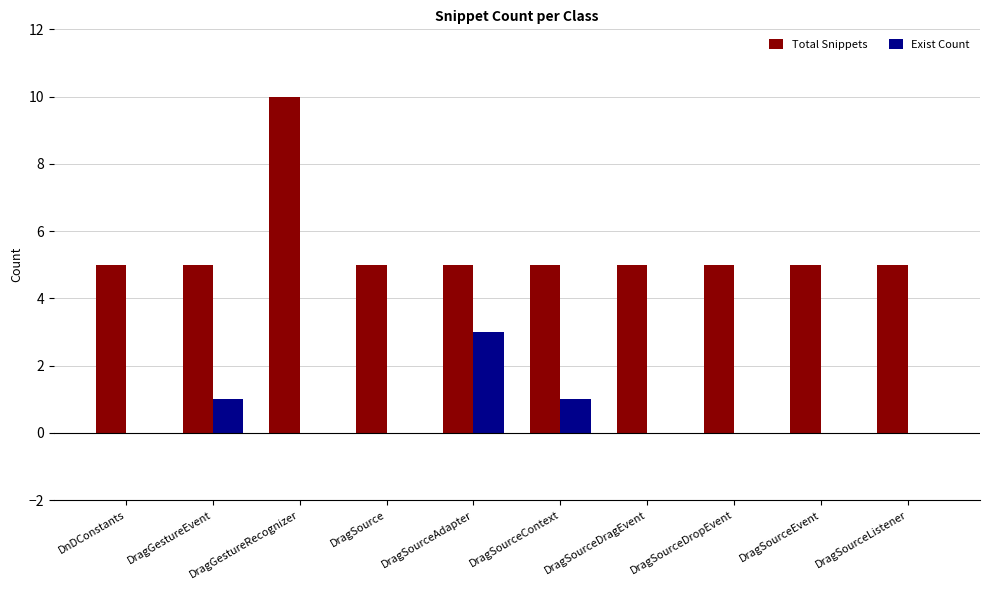

Which series has the largest total across all categories?

Total Snippets